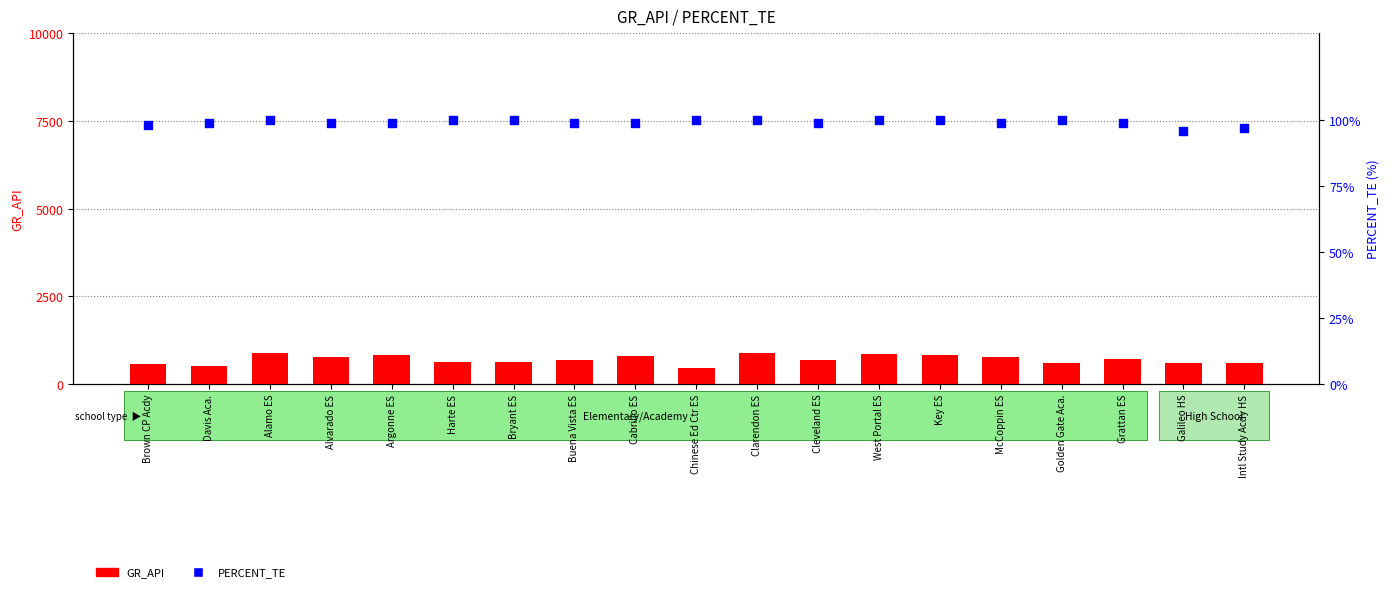

At how many categories does at least one series exceed 468?

18